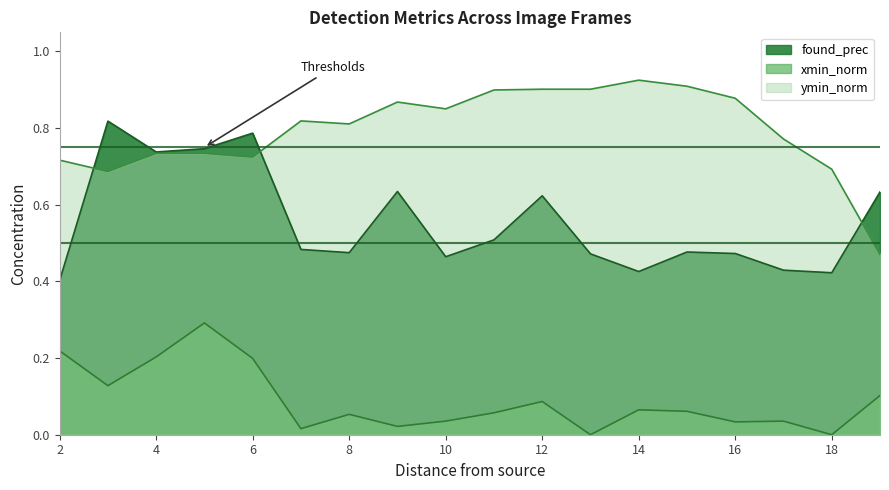

At which category is the sum across all series the highest?

5